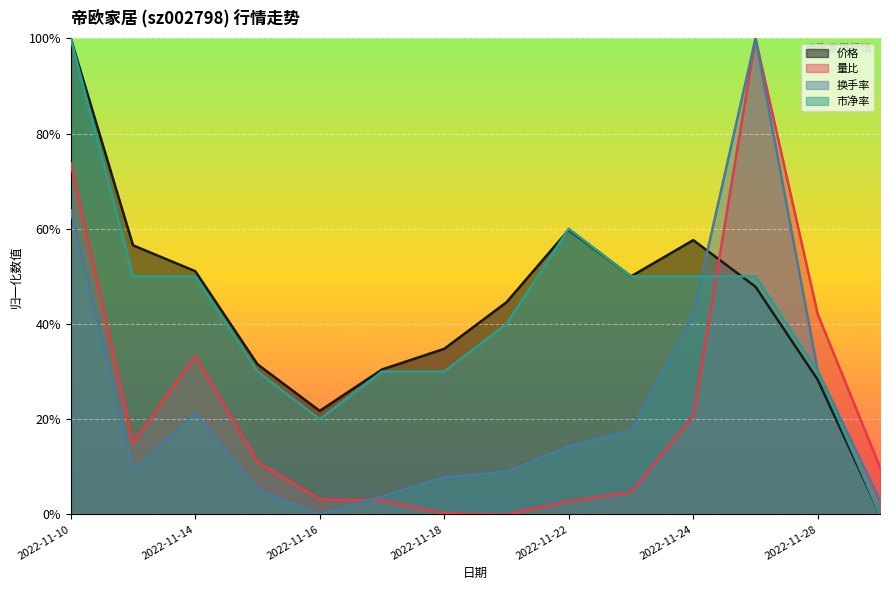

Which series changed the most between 2022-11-18 and 2022-11-24?

换手率